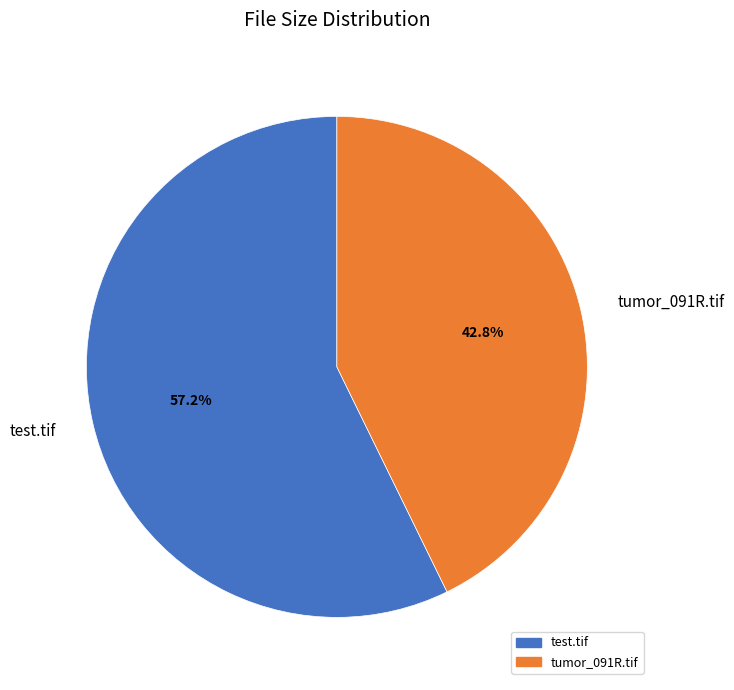

What percentage is NOT represented by test.tif?

42.8%